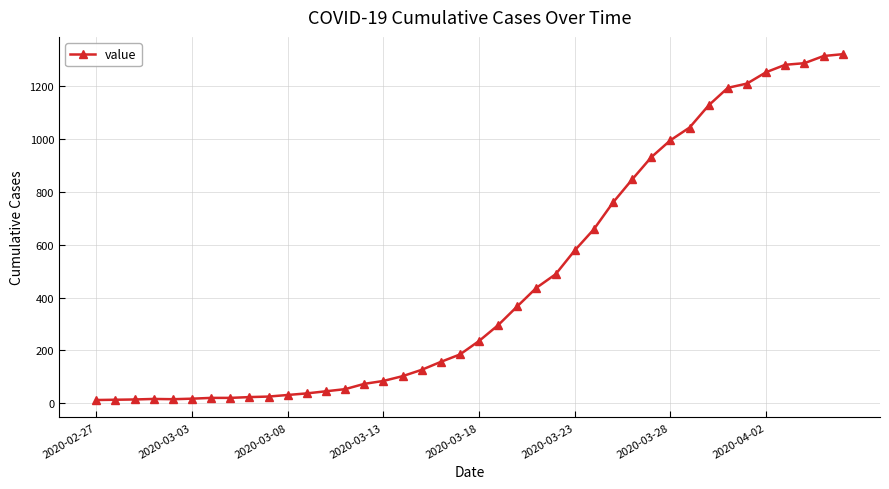

What is the value of the 15th point from the left?

74